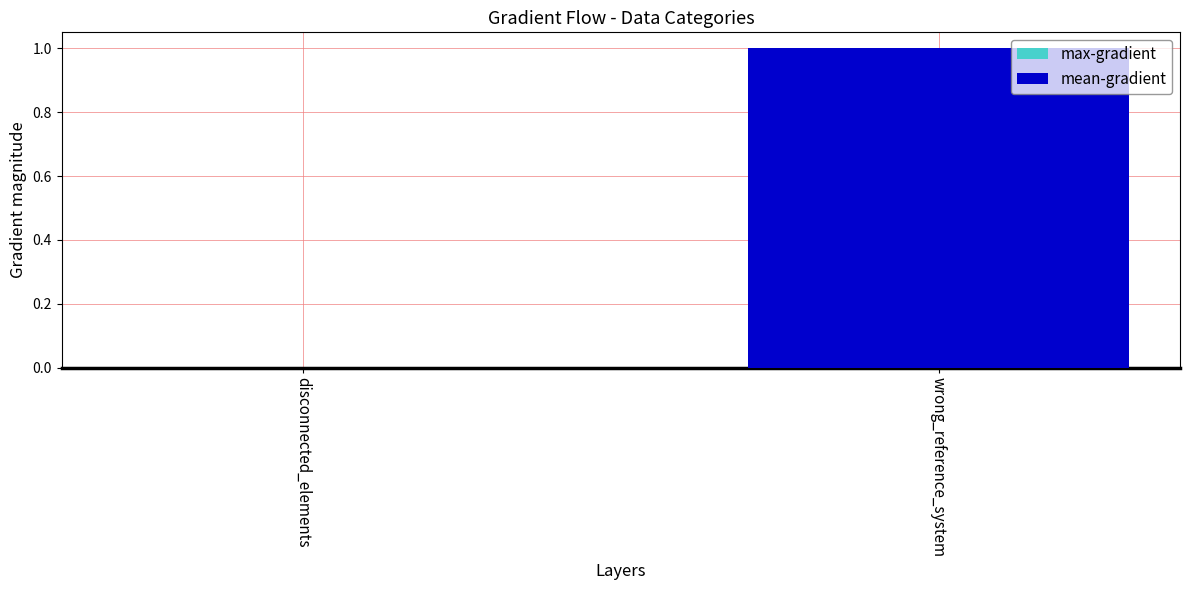

Reading right to left, what are all the values shown in this chart?

max-gradient: 1	0
mean-gradient: 1	0